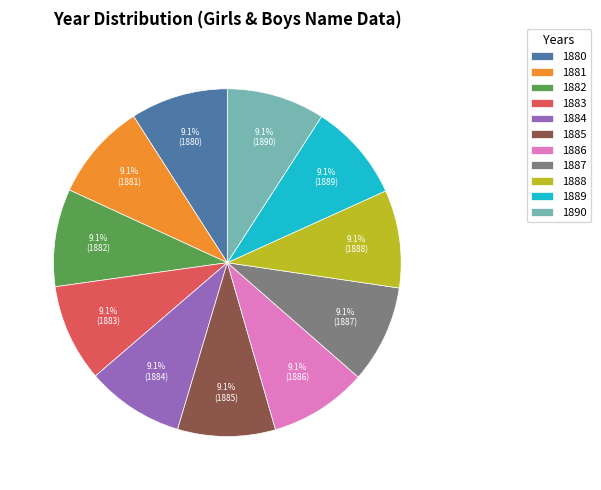

What percentage is the 1888 slice, to the nearest percent?

9%